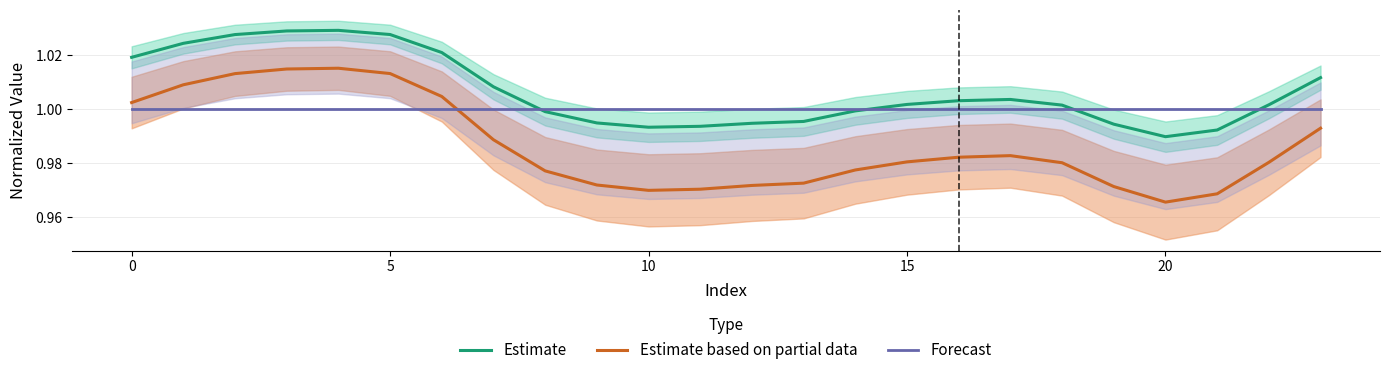

Where is Estimate based on partial data nearest to the value 0?

20